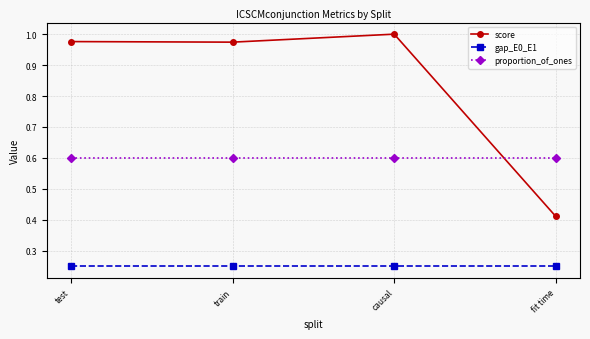

The proportion_of_ones series shows 0.2 at train. True or false?

False